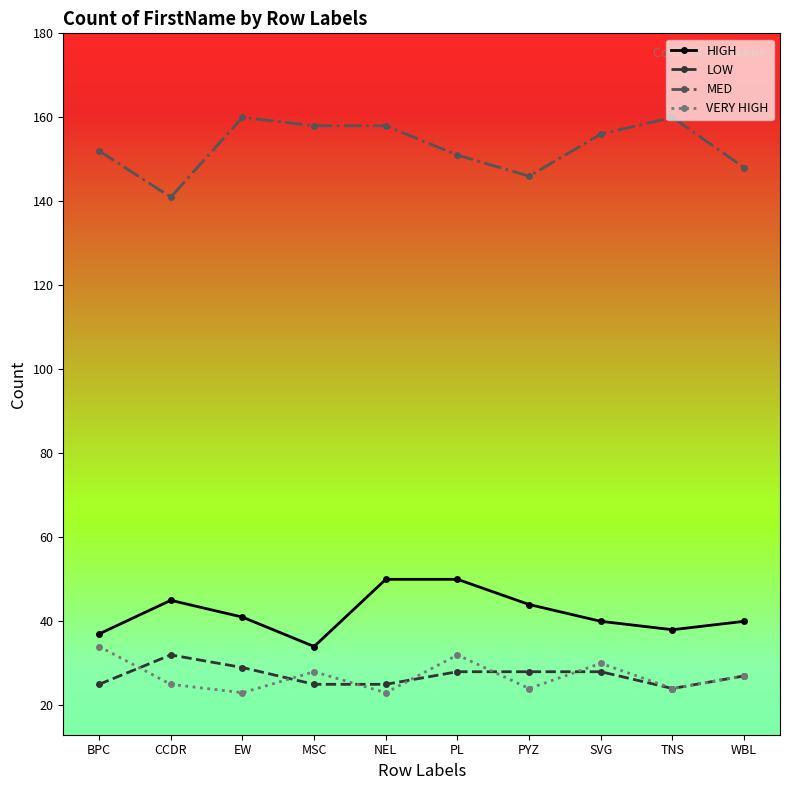

What is the total value across all series at TNS?

246